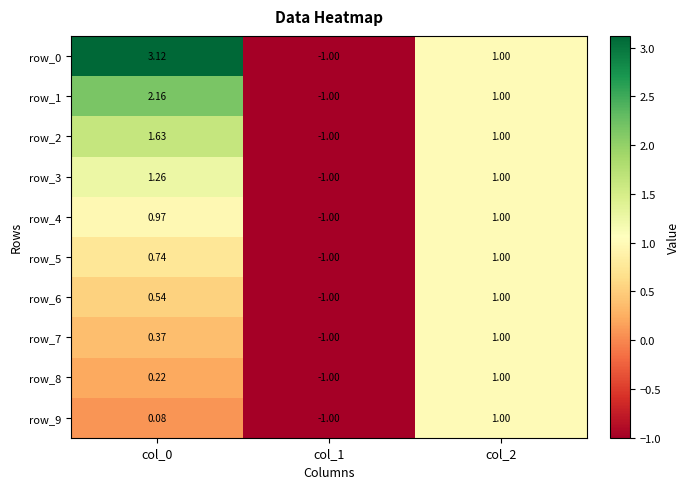

Is the value of row_8 at col_1 greater than the value of row_1 at col_0?

No